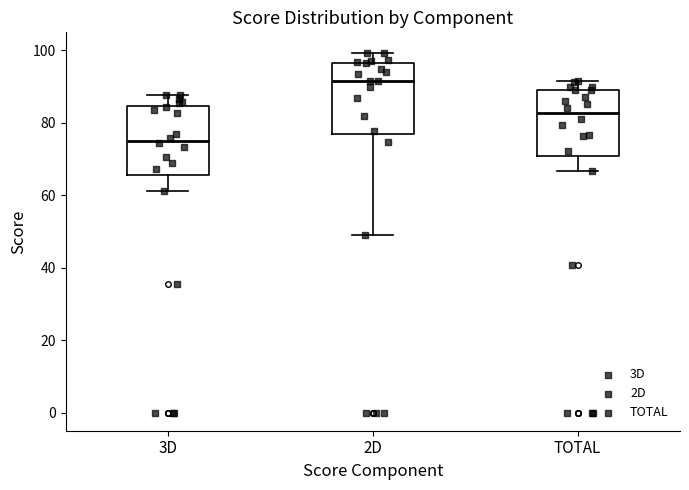

Reading left to right, transcribe this box plot: for each box, give where its median line is, the range the box spans, and where its two whiskers end, as read against the y-axis. The values are not printed on the chart, so give them approximately, as read against the axis.

3D: median 76, box 66 to 84, whiskers 62 to 88
2D: median 92, box 76 to 96, whiskers 50 to 100
TOTAL: median 82, box 70 to 88, whiskers 66 to 92